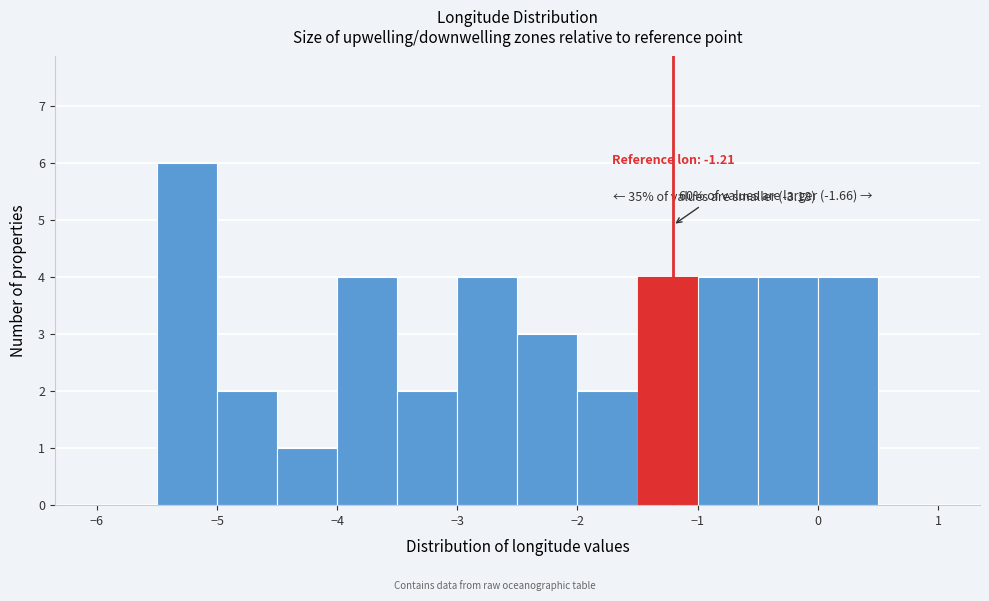

Over which range of the x-axis is the bar tallest?

-5.5 to -5.0